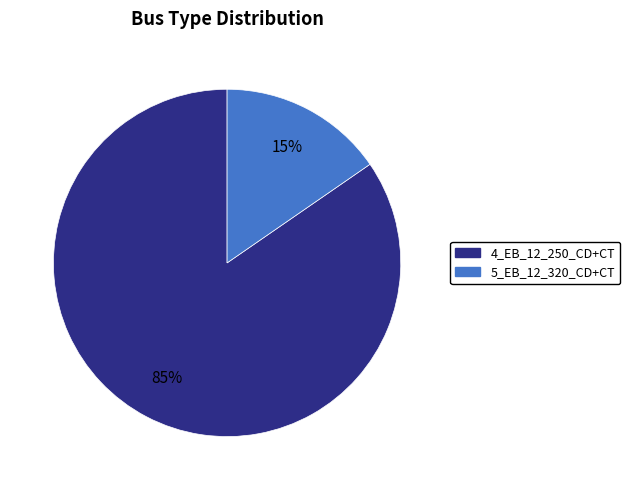

How many segments does this pie chart have?

2